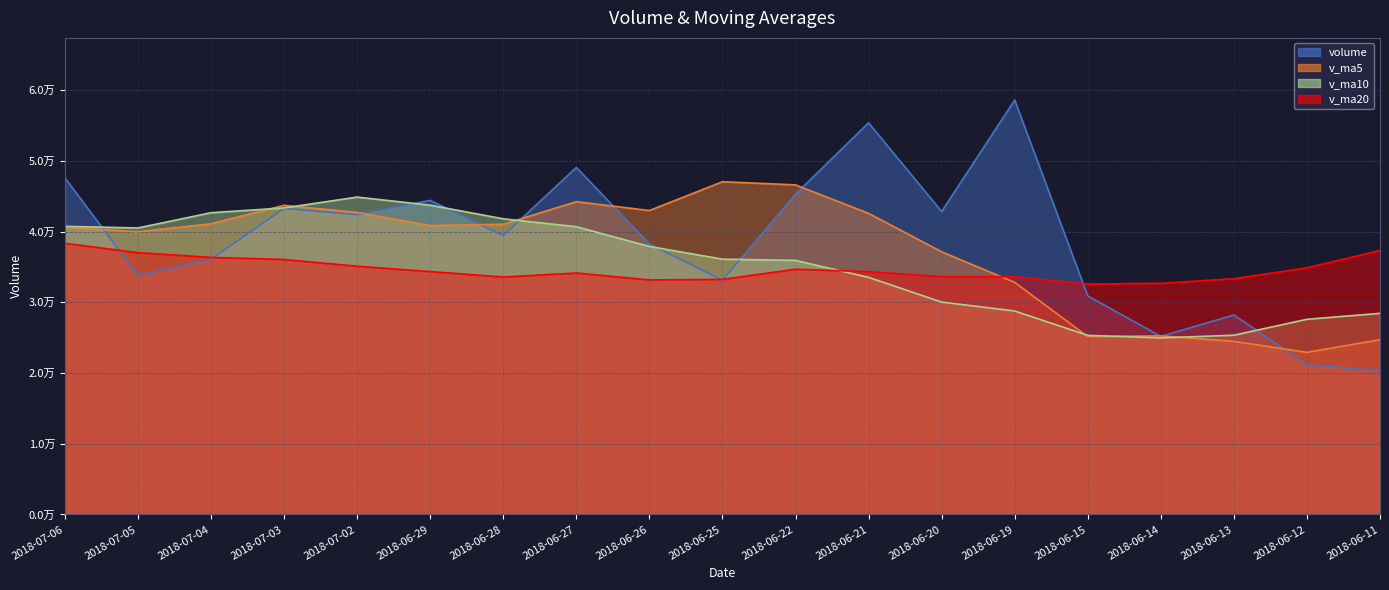

At which label is v_ma10 closest to 34925?

2018-06-22